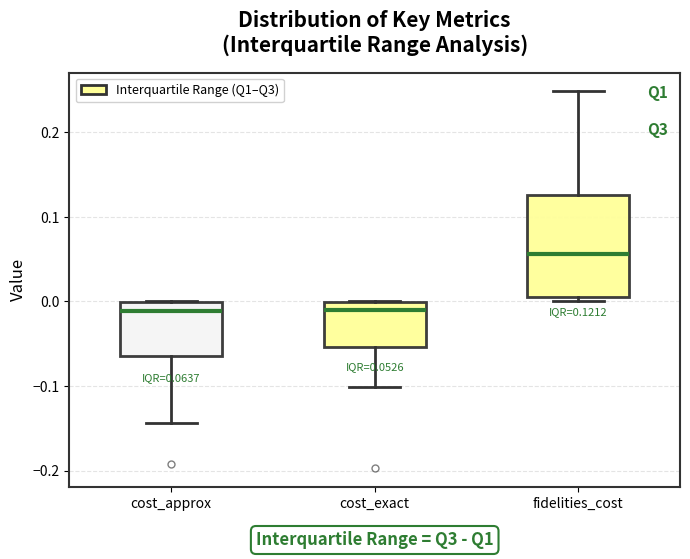

Which box has the highest median line?

fidelities_cost